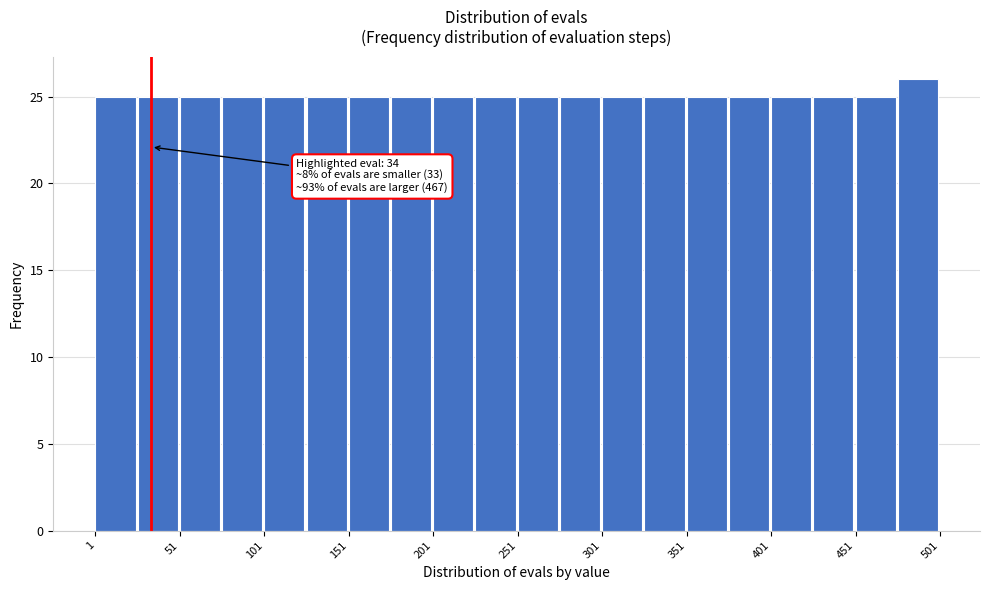

Which range on the x-axis has the tallest bar?

476 to 501